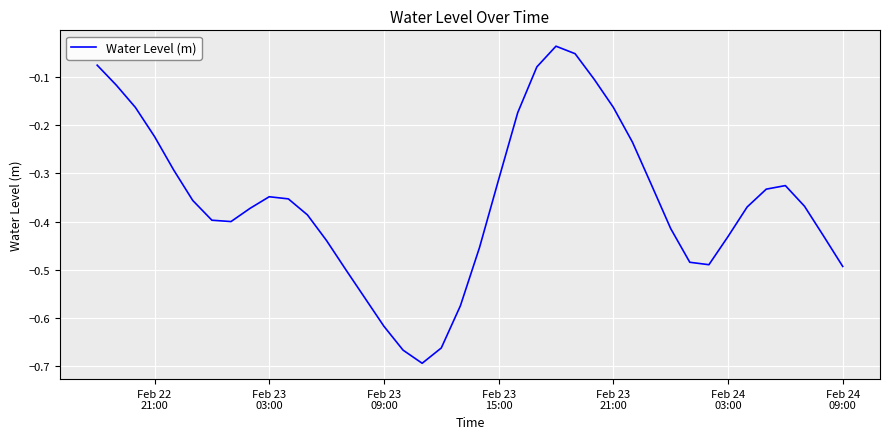

What is the value of the 21st point from the left?

-0.5